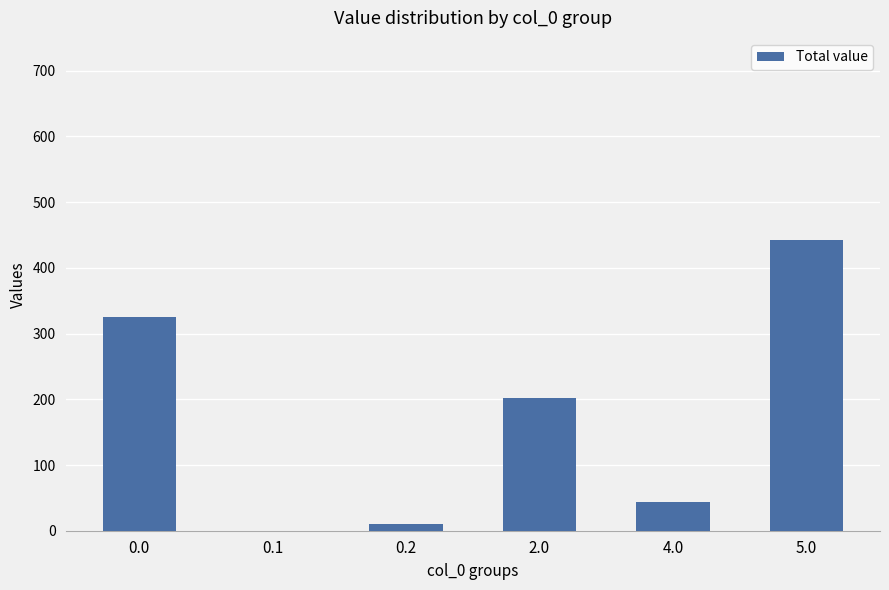

The value at 0.0 is 133.9. True or false?

False